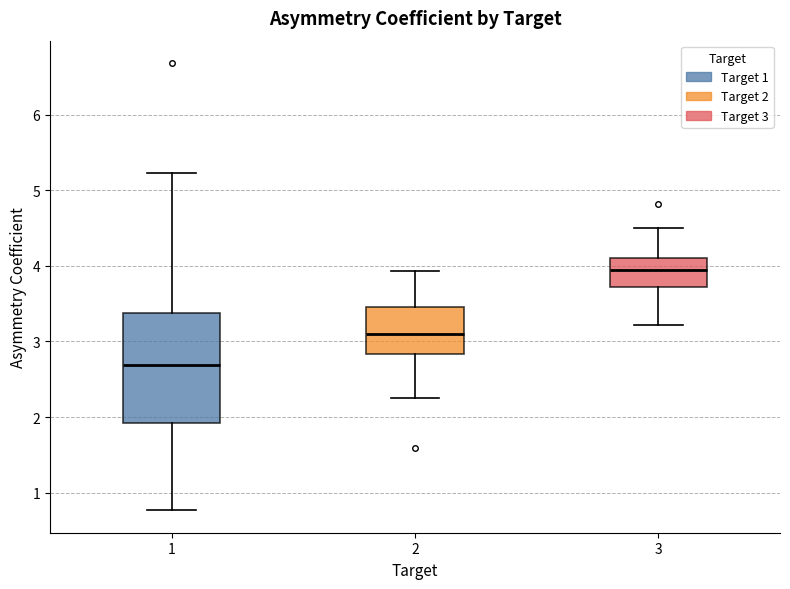

Which box's median line is the lowest?

1